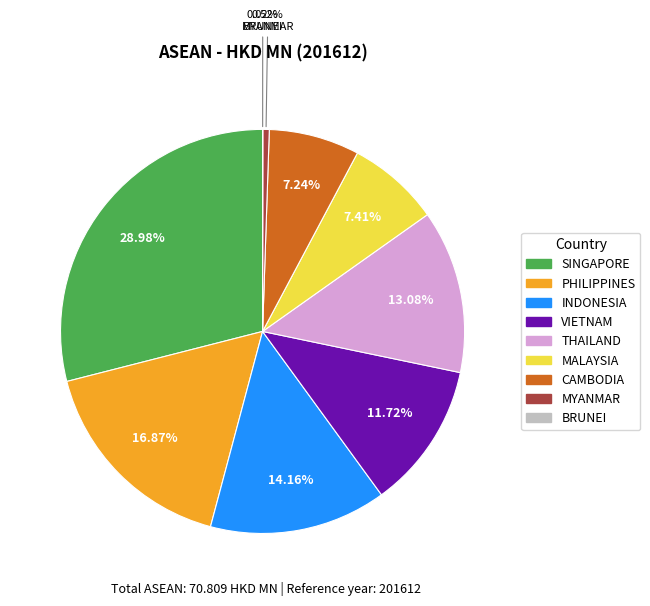

Which category has the biggest portion of the pie?

SINGAPORE